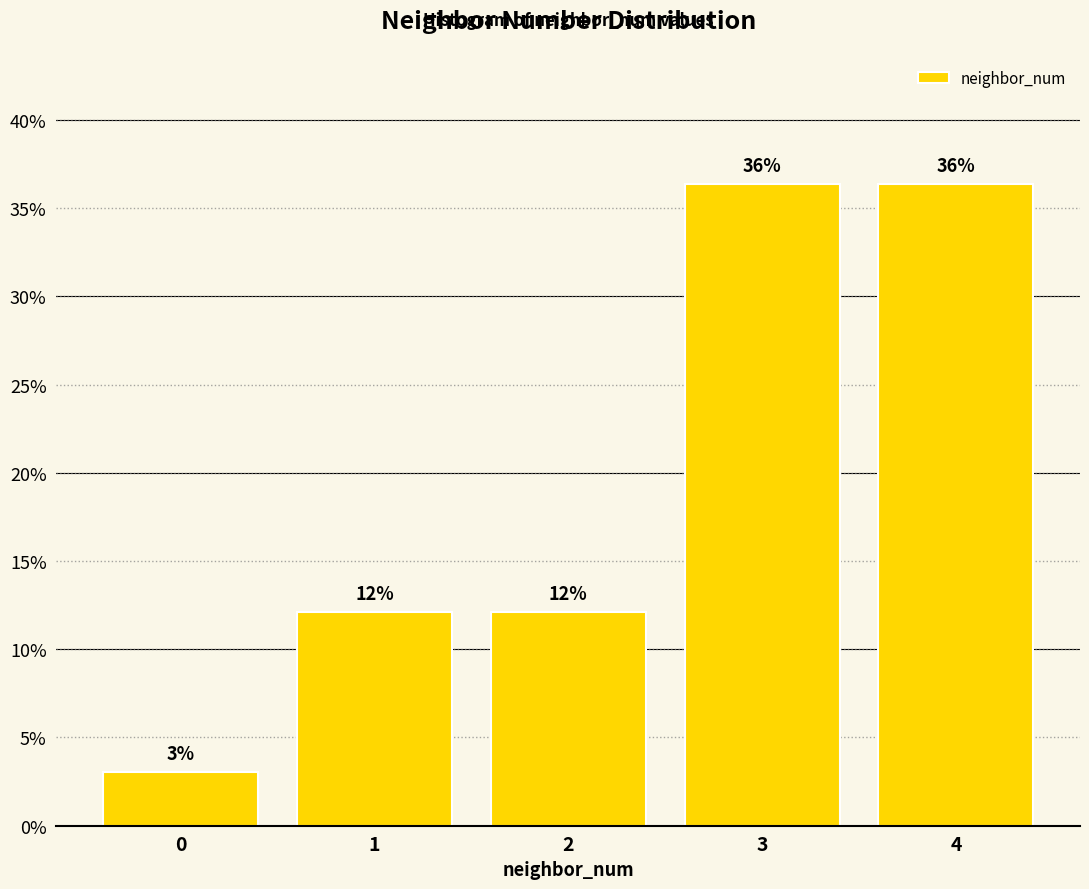

Are the bars horizontal?

No